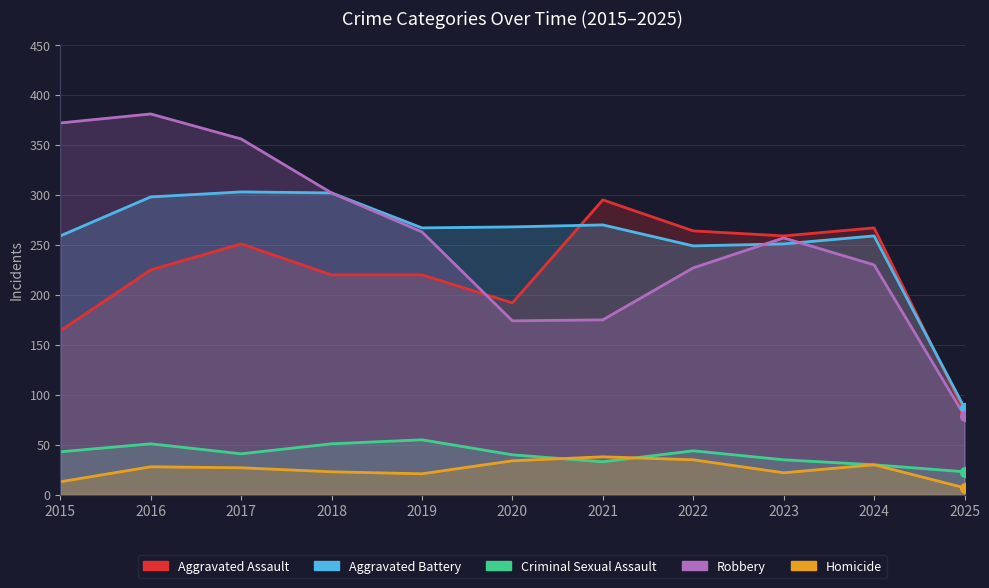

Which series has the largest Y range (max minus min)?

Robbery